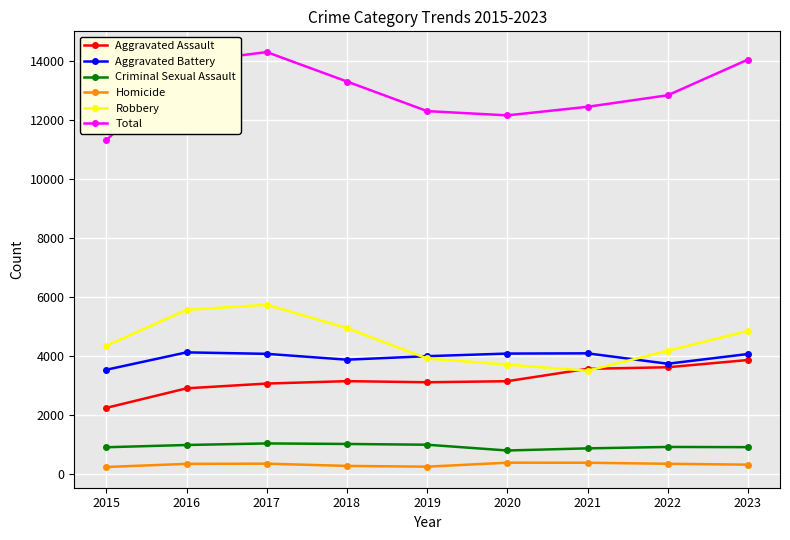

At which label does Total reach its minimum?

2015